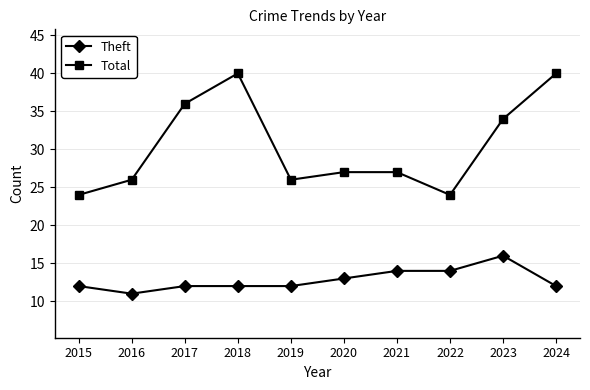

Is it true that Total equals 32 at 2015?

False